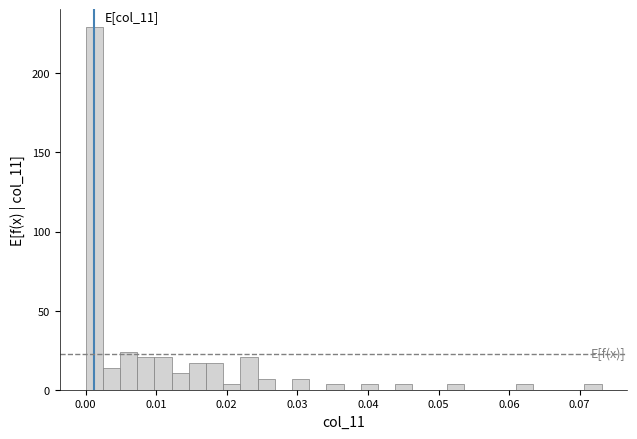

Around what value on the x-axis is the tallest bar? Give the approximate position of its centre, as read against the axis.

0.001